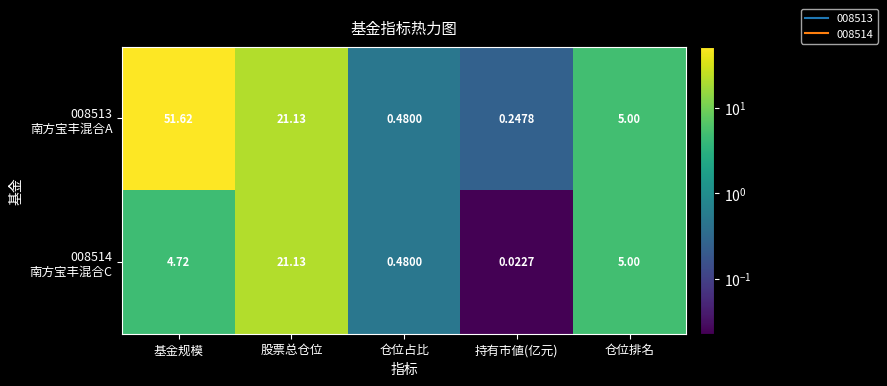

At which category does the chart reach its minimum across all series?

持有市値(亿元)